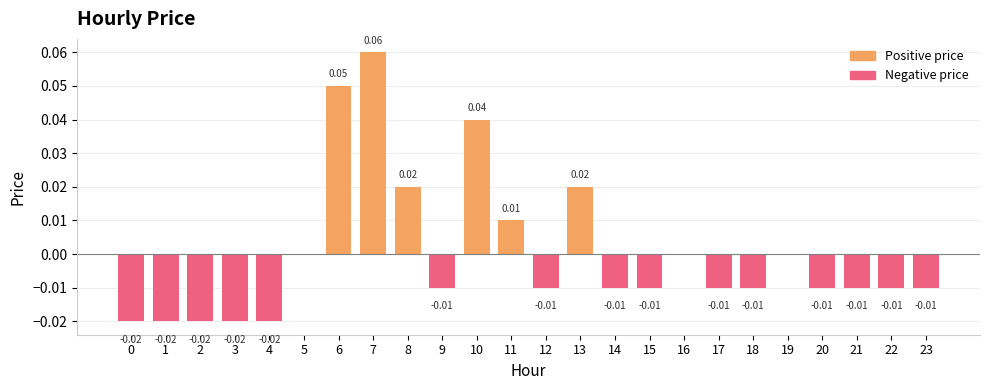

What is the change in value from 0 to 6?

+0.1